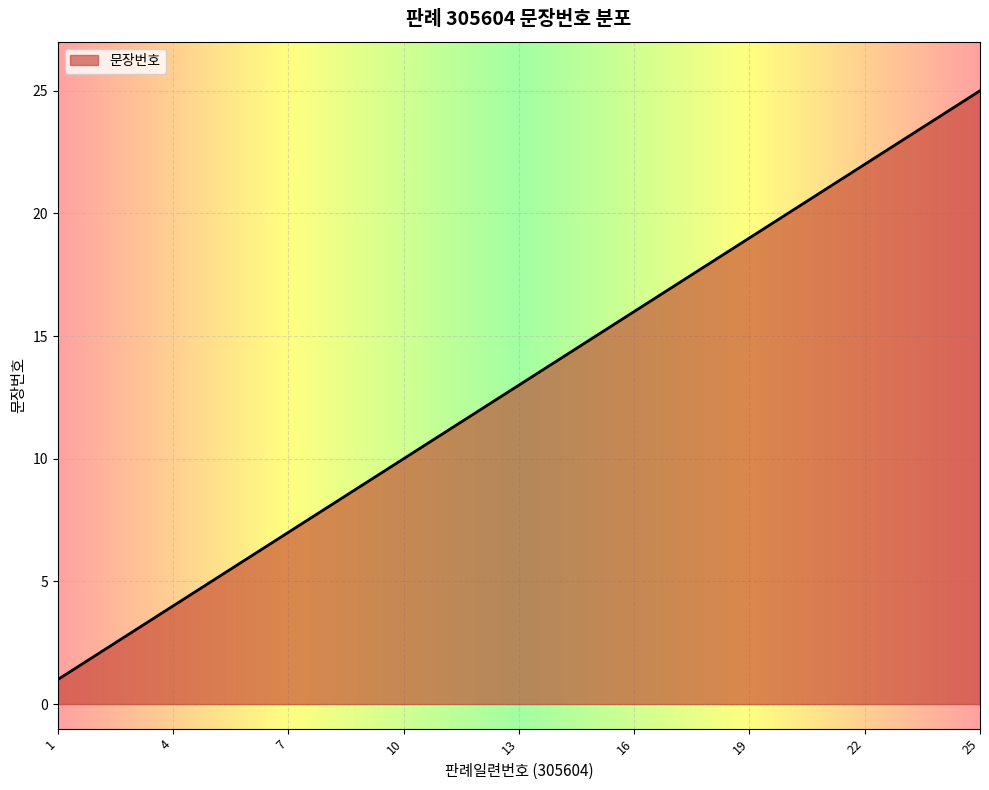

Reading left to right, list all the values displayed in this chart.

1	2	3	4	5	6	7	8	9	10	11	12	13	14	15	16	17	18	19	20	21	22	23	24	25